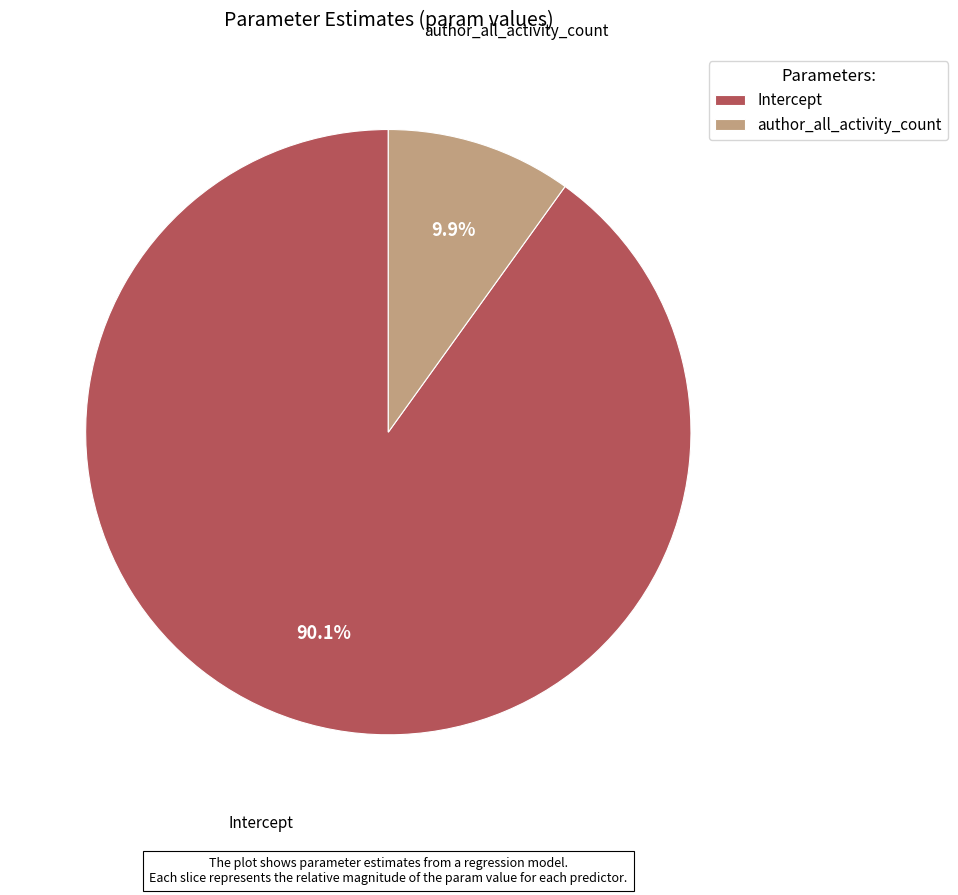

True or false: author_all_activity_count accounts for 4% of the total.

False